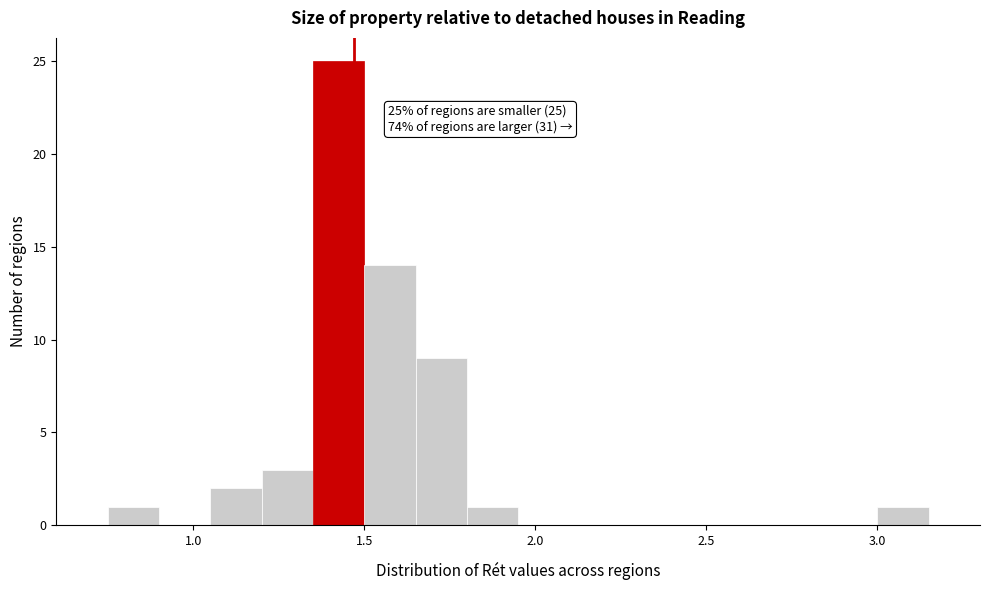

Read against the x-axis, roughly where is the centre of the tallest bar?

1.45